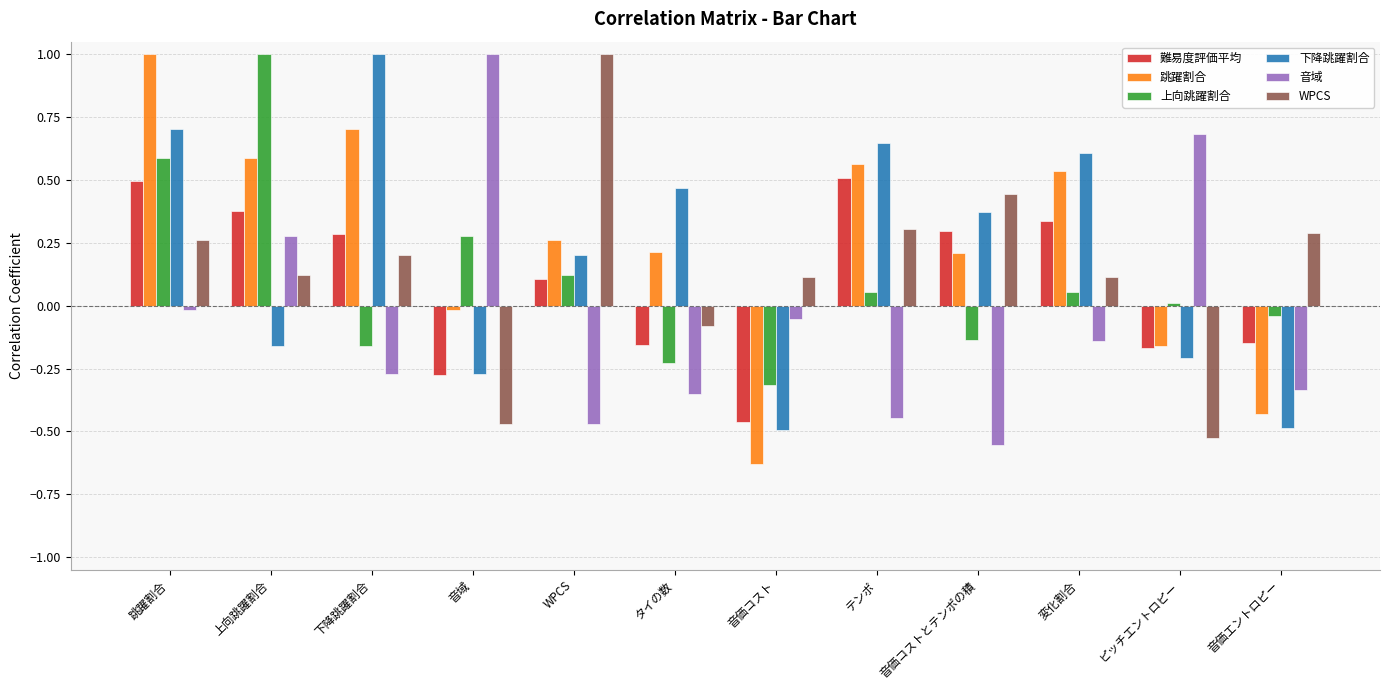

Which series has the largest range (max minus min)?

跳躍割合